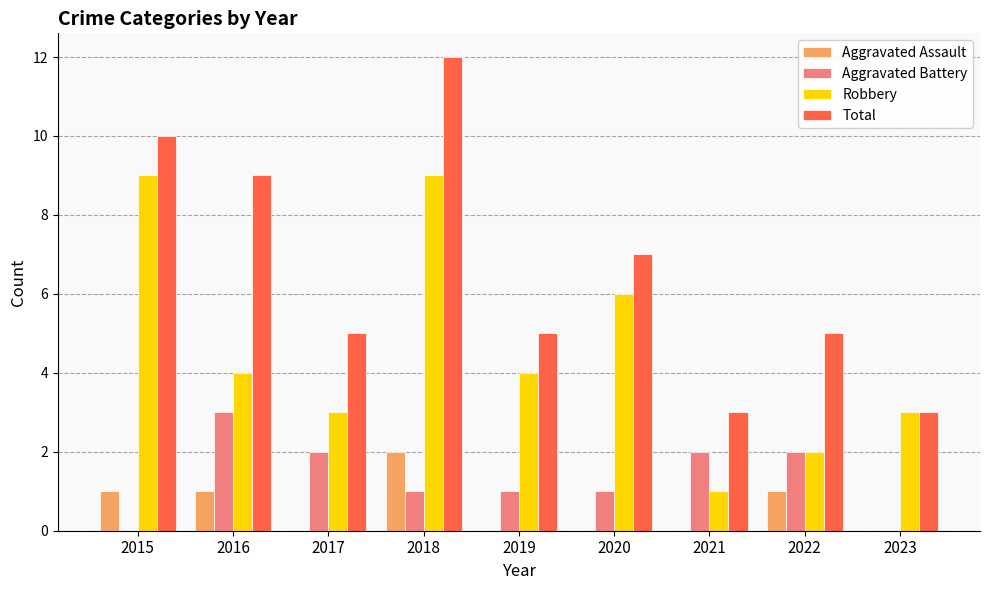

True or false: Robbery has a value of 12 at 2018.

False